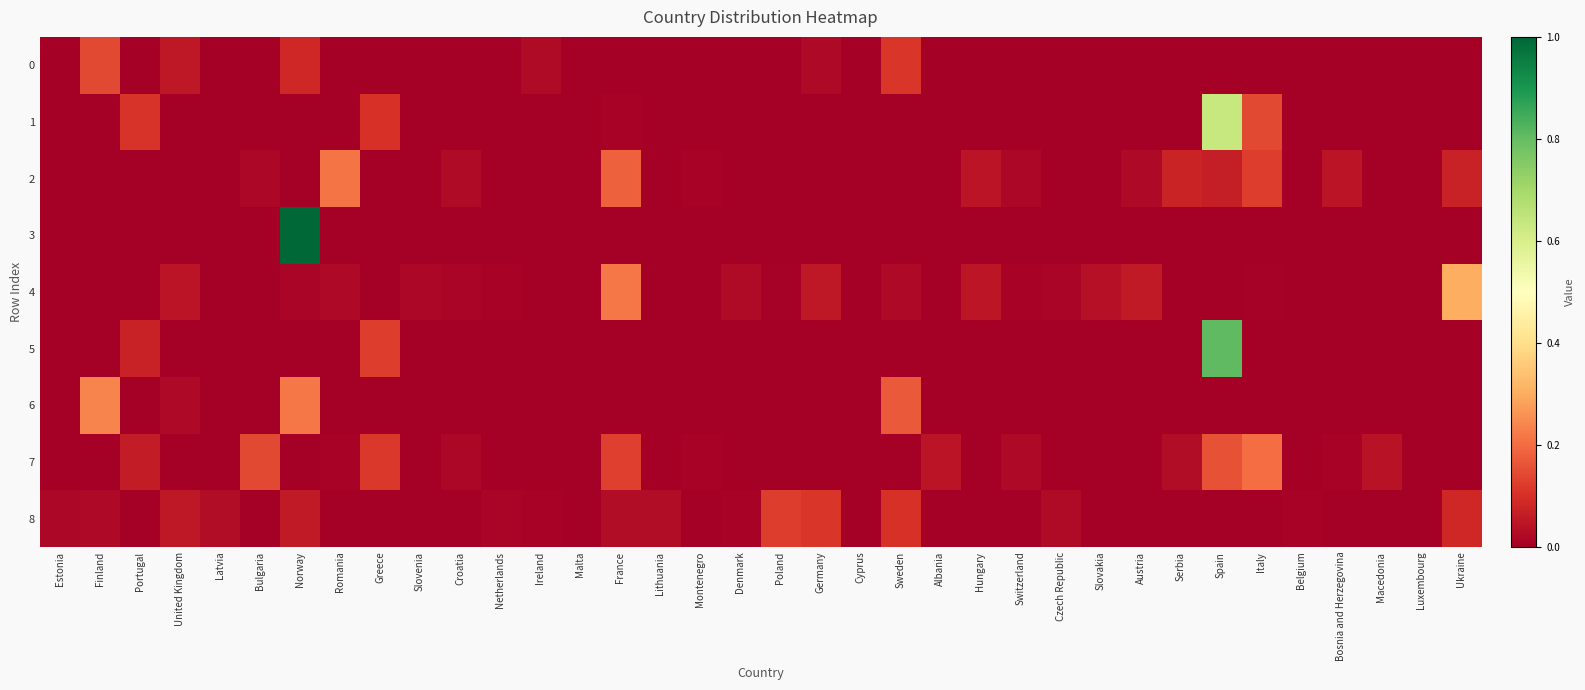

Between Denmark and Poland, which is larger?

Poland